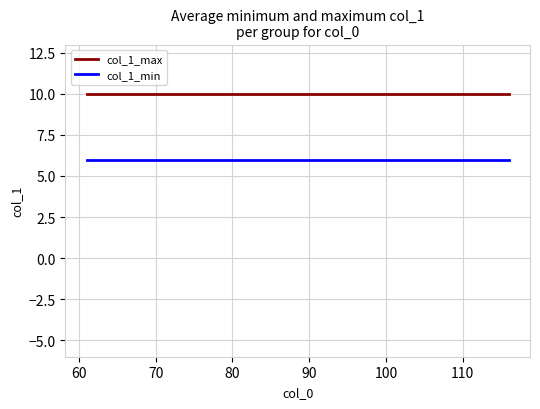

True or false: col_1_max and col_1_min intersect in this chart.

False